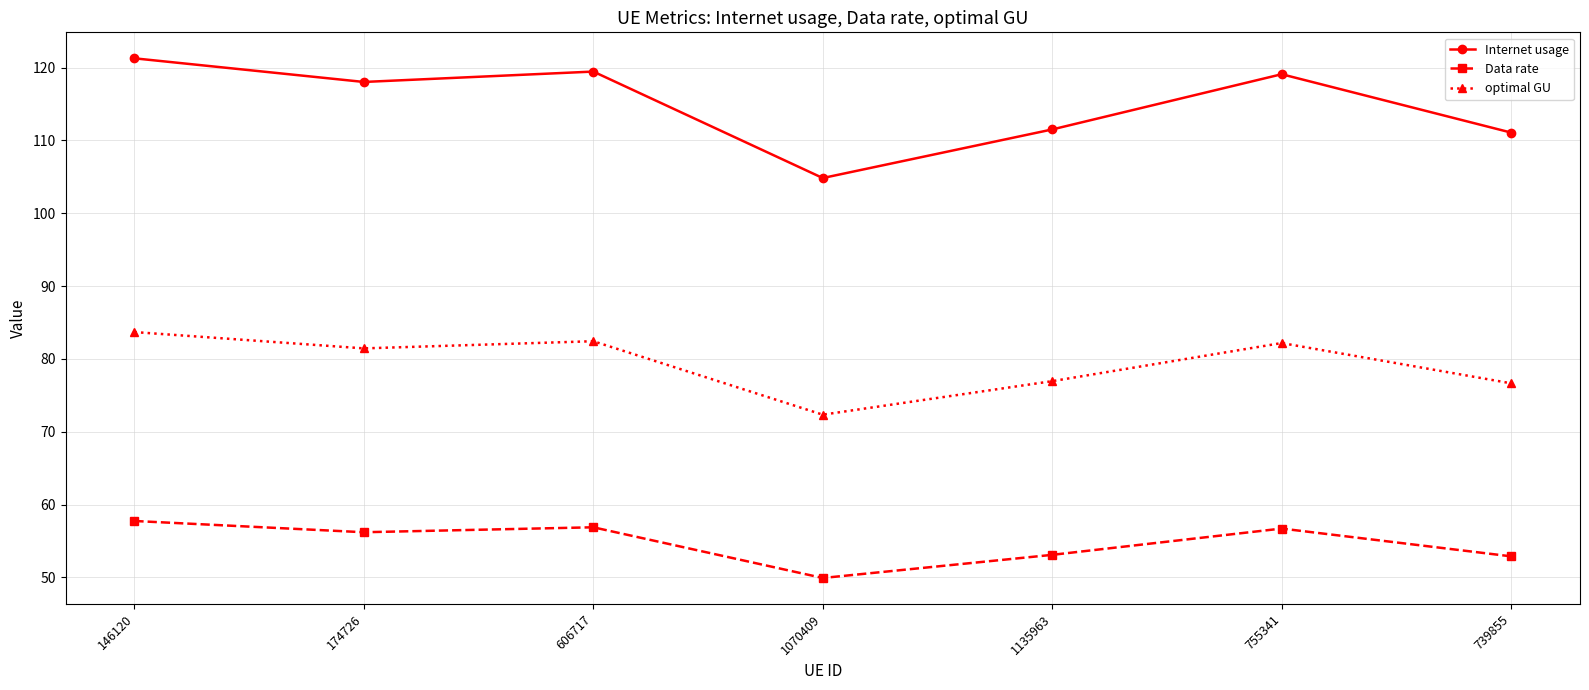

In Data rate, how many points are higher than both neighbors (excluding endpoints)?

2